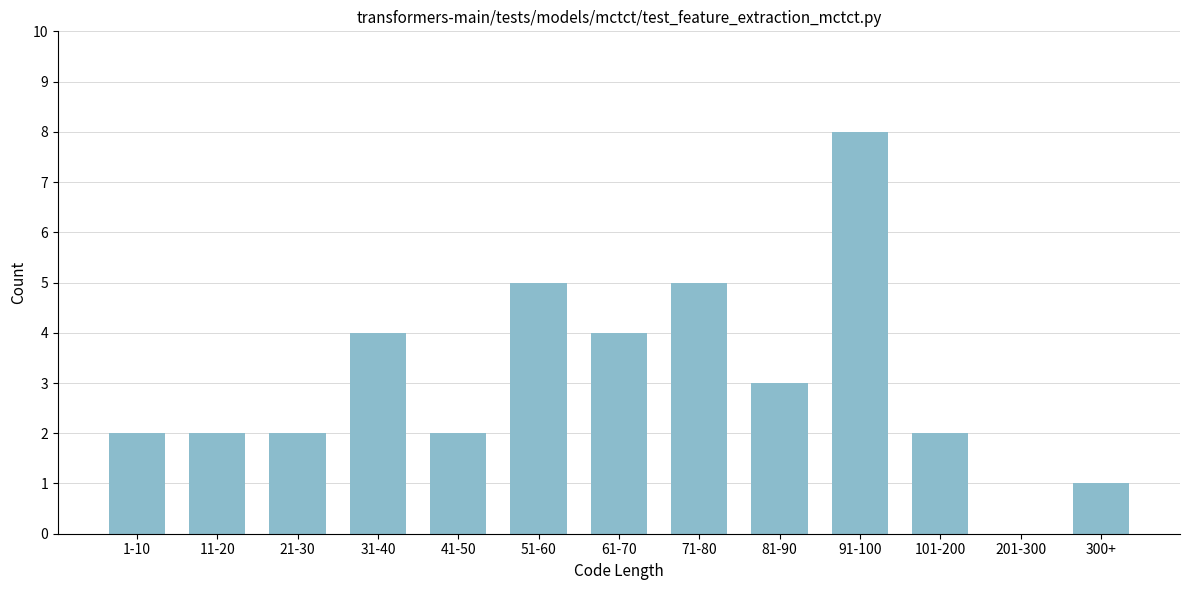

Reading left to right, extract all data points from this chart.

1-10=2	11-20=2	21-30=2	31-40=4	41-50=2	51-60=5	61-70=4	71-80=5	81-90=3	91-100=8	101-200=2	201-300=0	300+=1